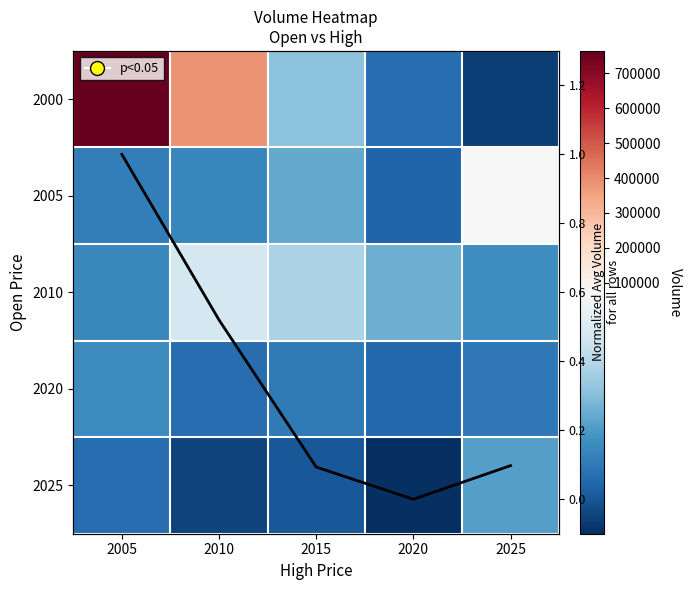

What is the total value across all series at 2010?

501764.5